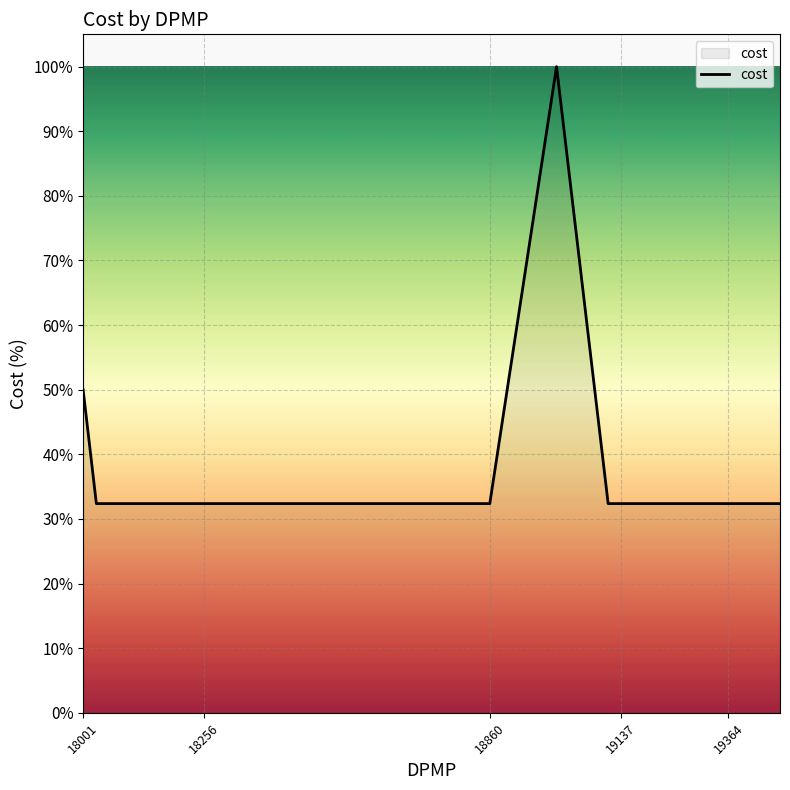

What is the smallest value displayed?

32.4